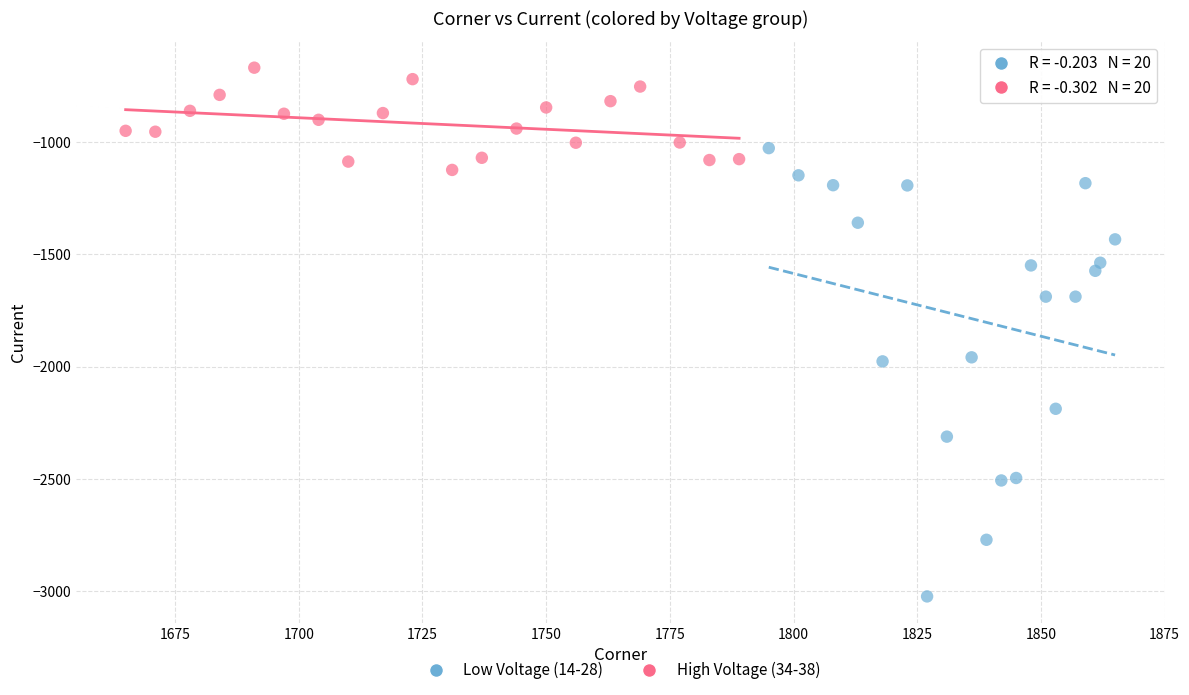

Which series reaches the maximum Y coordinate?

High Voltage (34-38)